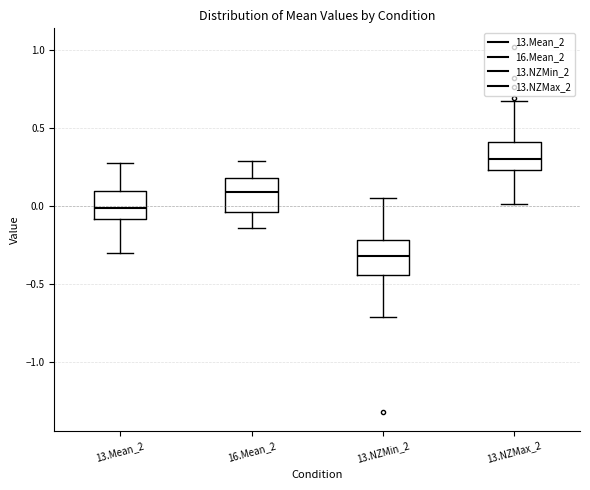

Reading left to right, transcribe this box plot: for each box, give where its median line is, the range the box spans, and where its two whiskers end, as read against the y-axis. The values are not printed on the chart, so give them approximately, as read against the axis.

13.Mean_2: median 0.00, box -0.10 to 0.10, whiskers -0.30 to 0.25
16.Mean_2: median 0.10, box -0.05 to 0.20, whiskers -0.15 to 0.30
13.NZMin_2: median -0.30, box -0.45 to -0.20, whiskers -0.70 to 0.05
13.NZMax_2: median 0.30, box 0.25 to 0.40, whiskers 0.00 to 0.70